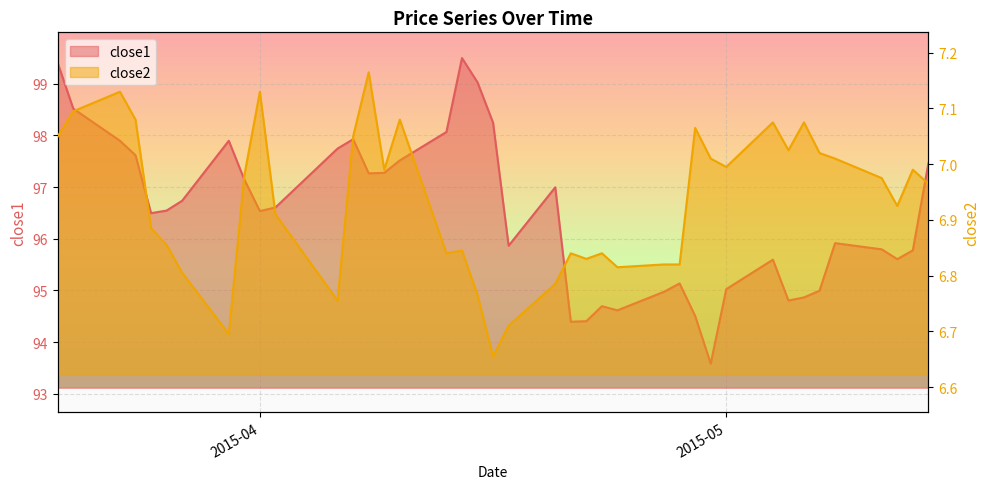

True or false: close2 and close1 intersect in this chart.

False